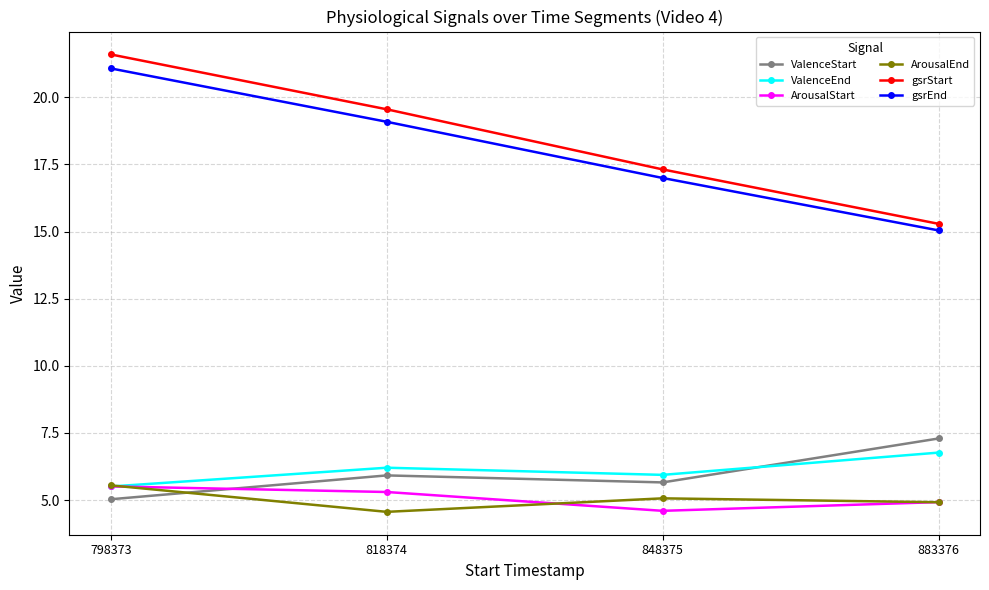

What is the sum of all ArousalEnd values?

20.1